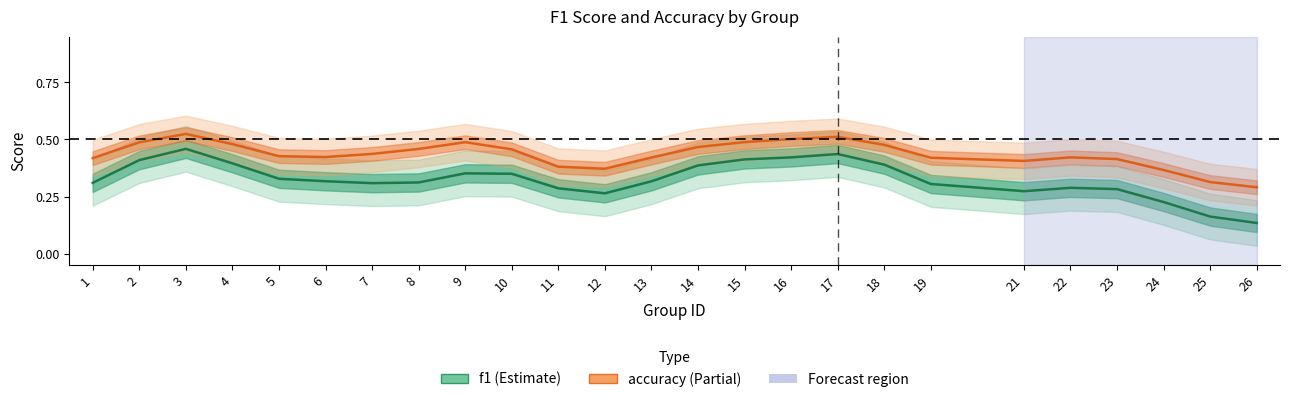

Read the accuracy value at 19.

0.4